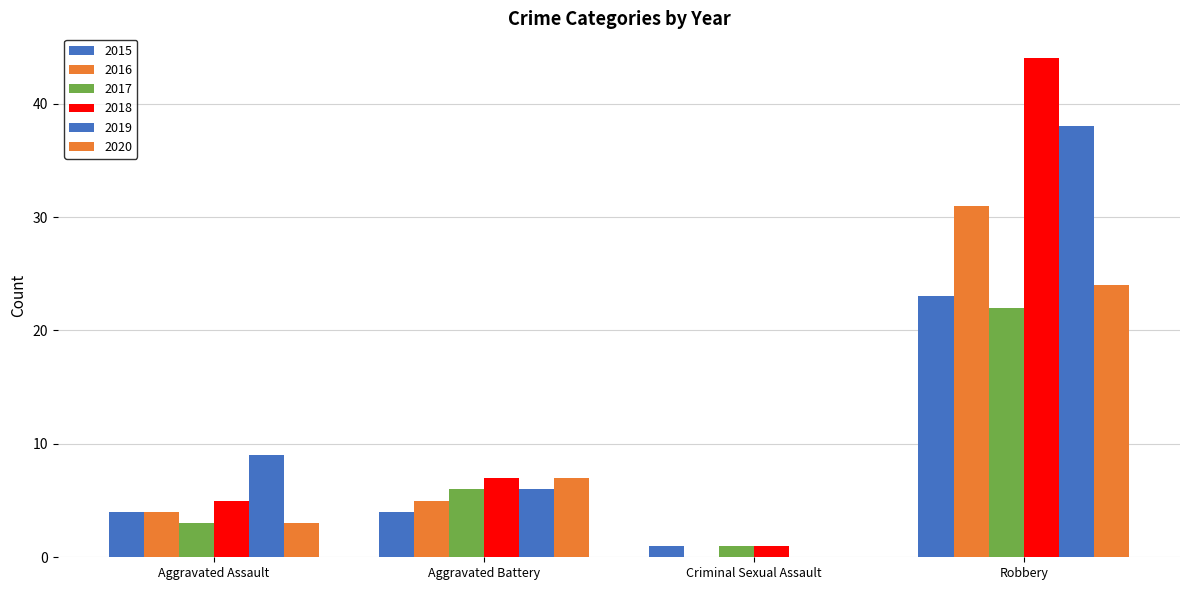

Which category has the highest value in the 2016 series?

Robbery